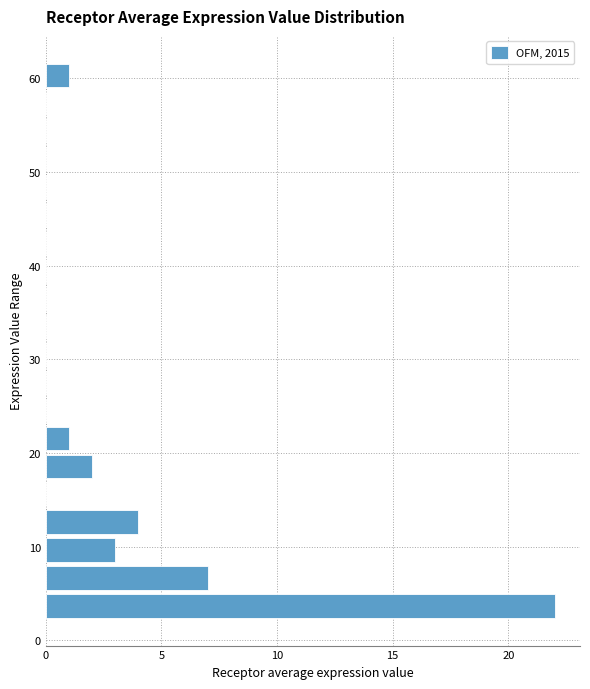

Read against the y-axis, roughly where is the centre of the longest bar?

4